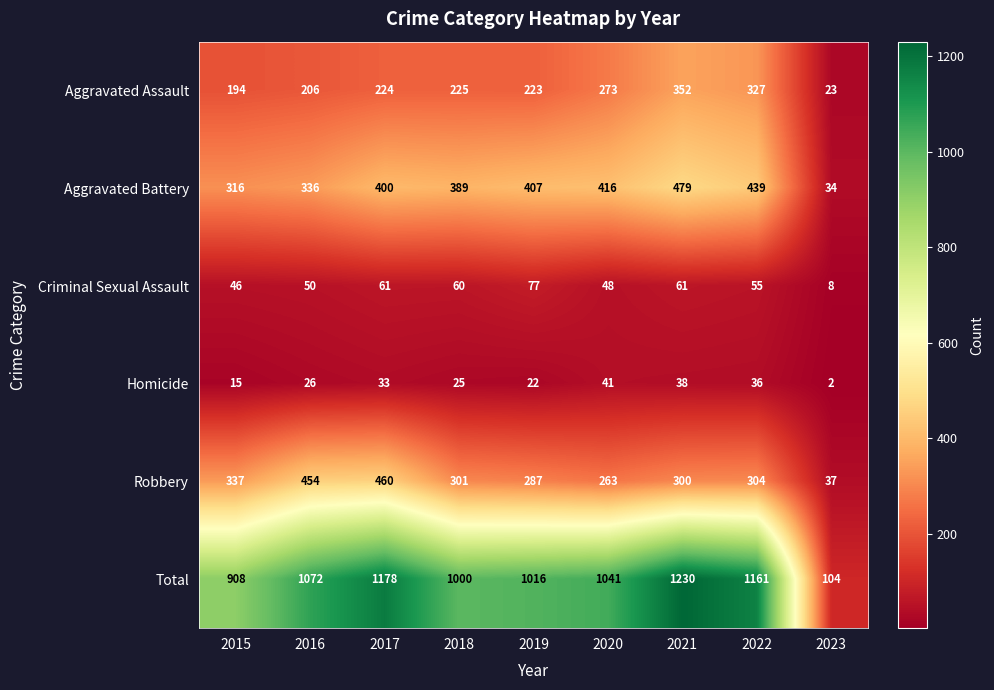

What is the difference between the maximum and minimum values in the Homicide series?

39